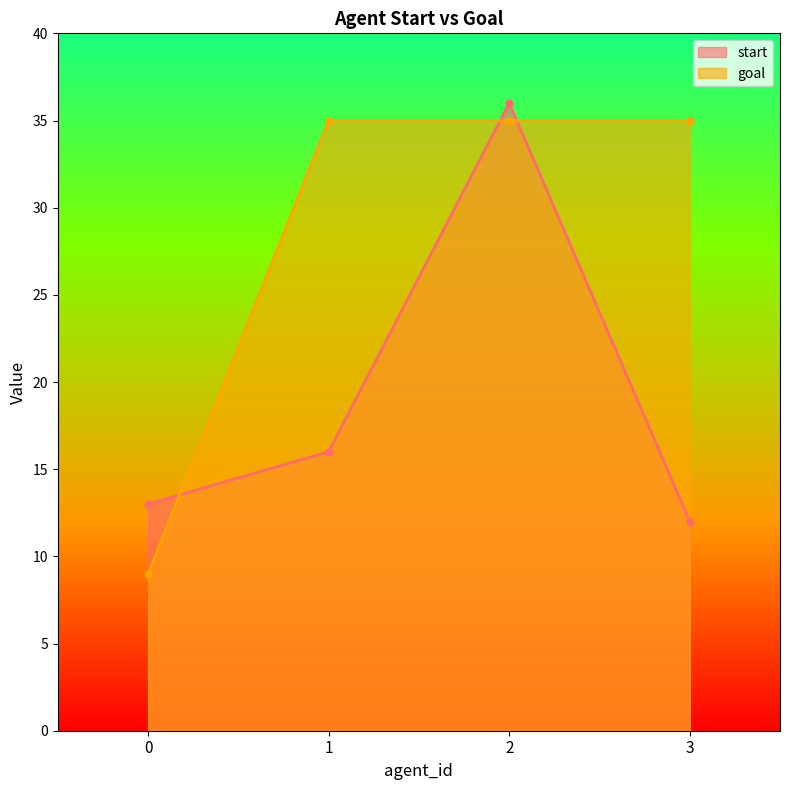

List the series in order of their overall mean, highest first.

goal, start